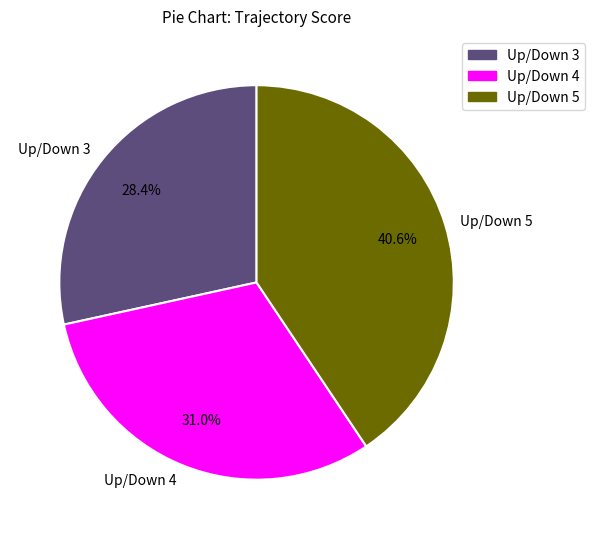

Which category has the smallest portion of the pie?

Up/Down 3